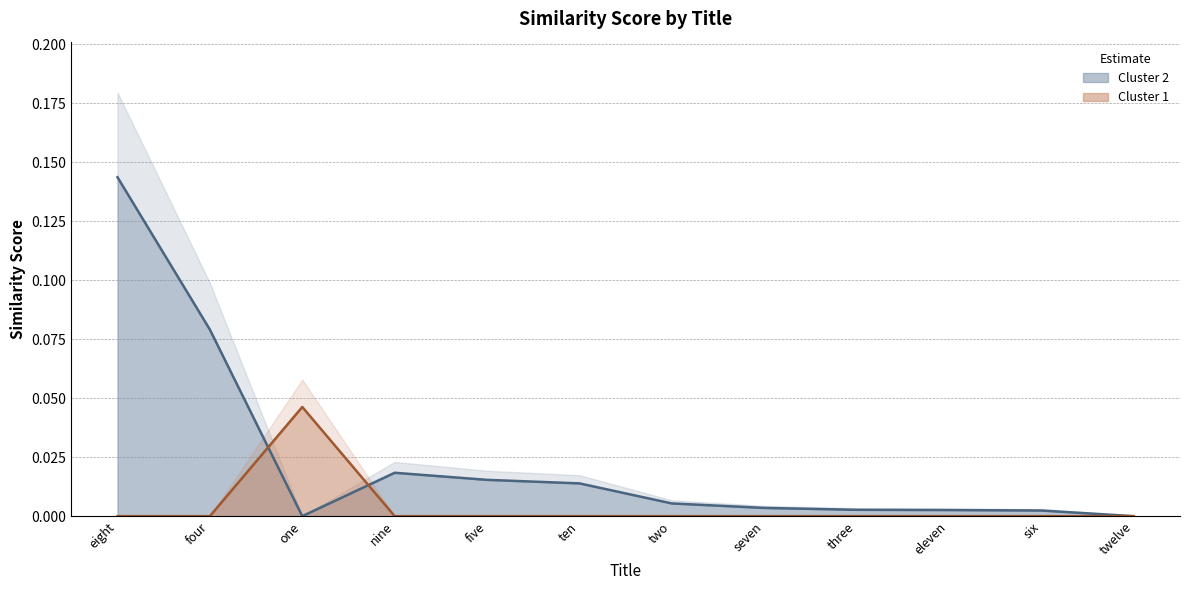

At how many categories does at least one series exceed 0?

11